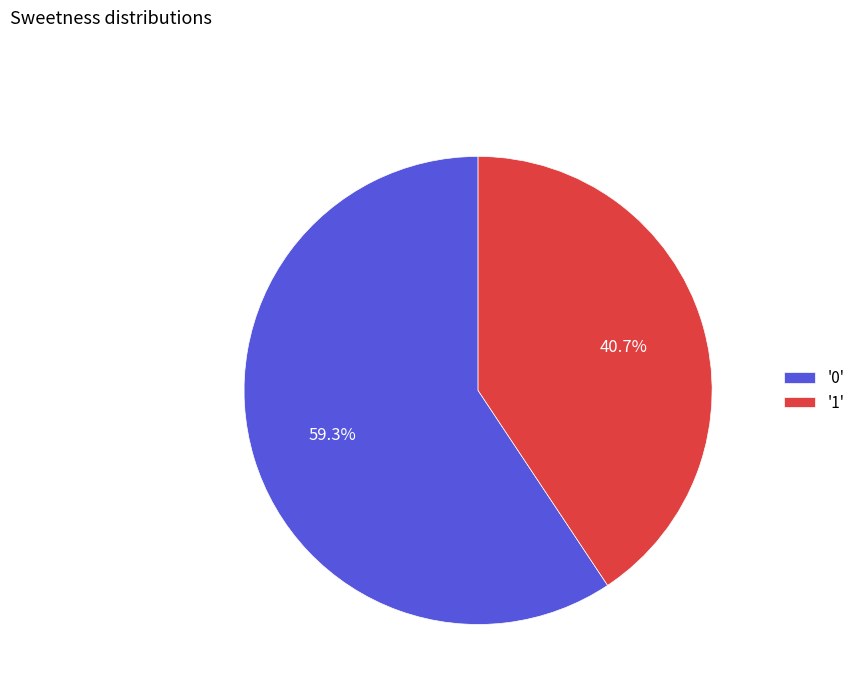

What is the total percentage of '1' and '0'?

100.0%